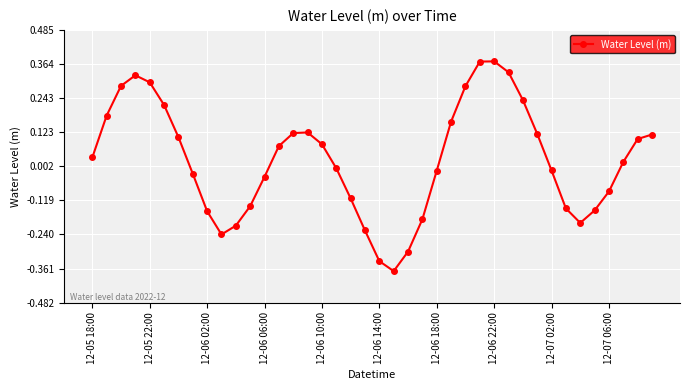

What is the difference between the second highest and minimum values?

0.7